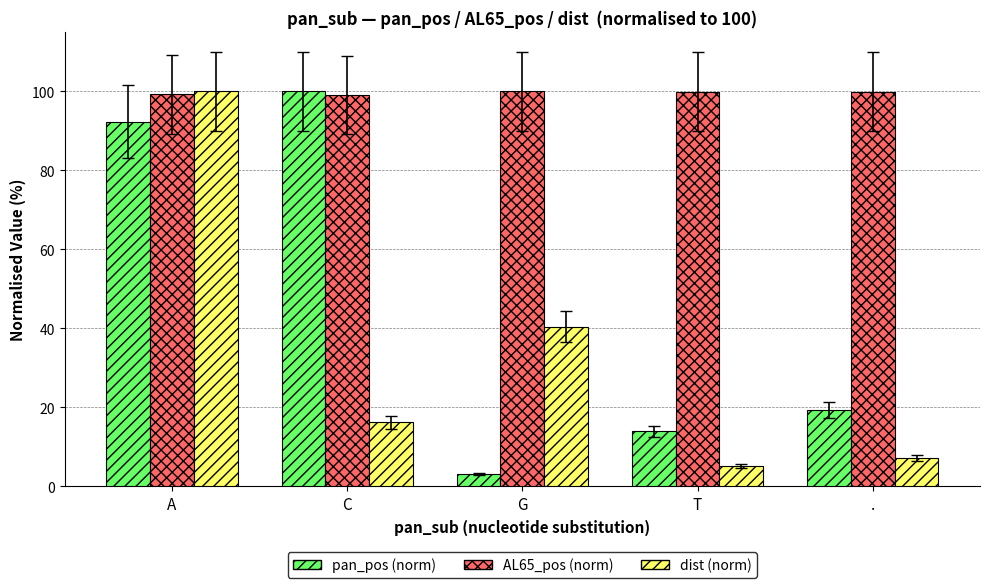

What is the difference between the second highest and minimum values in the pan_pos (norm) series?

89.2